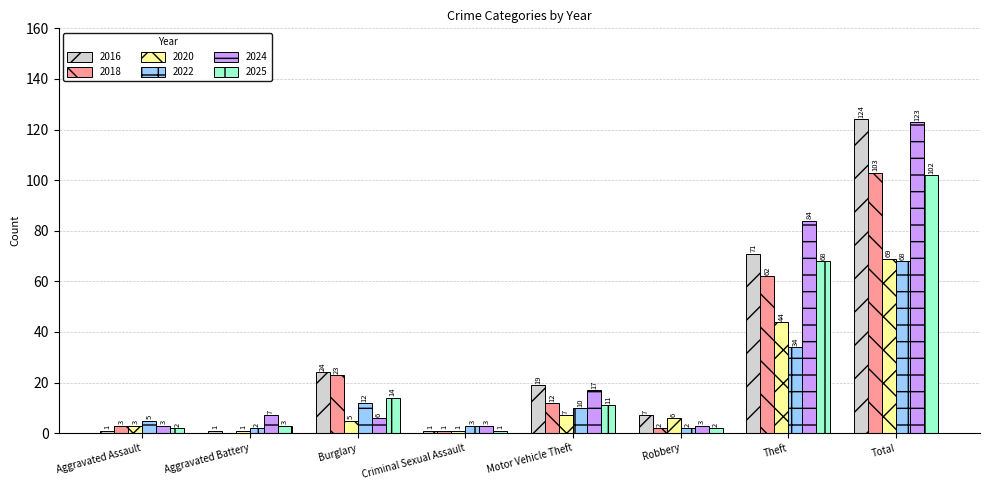

Where does the 2016 series first go above 19?

Burglary